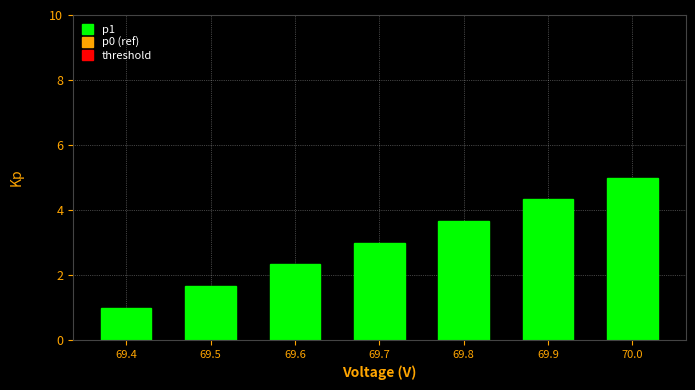

Reading right to left, what are all the values shown in this chart?

70.0=5.0	69.9=4.3	69.8=3.7	69.7=3.0	69.6=2.3	69.5=1.7	69.4=1.0